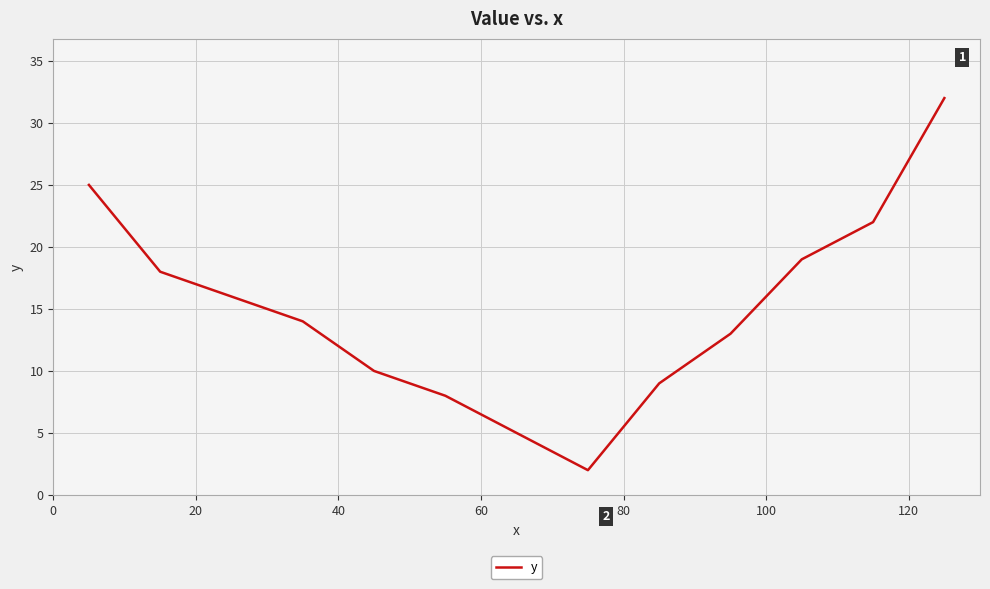

True or false: there are more than 2 points higher than both neighbors.

False